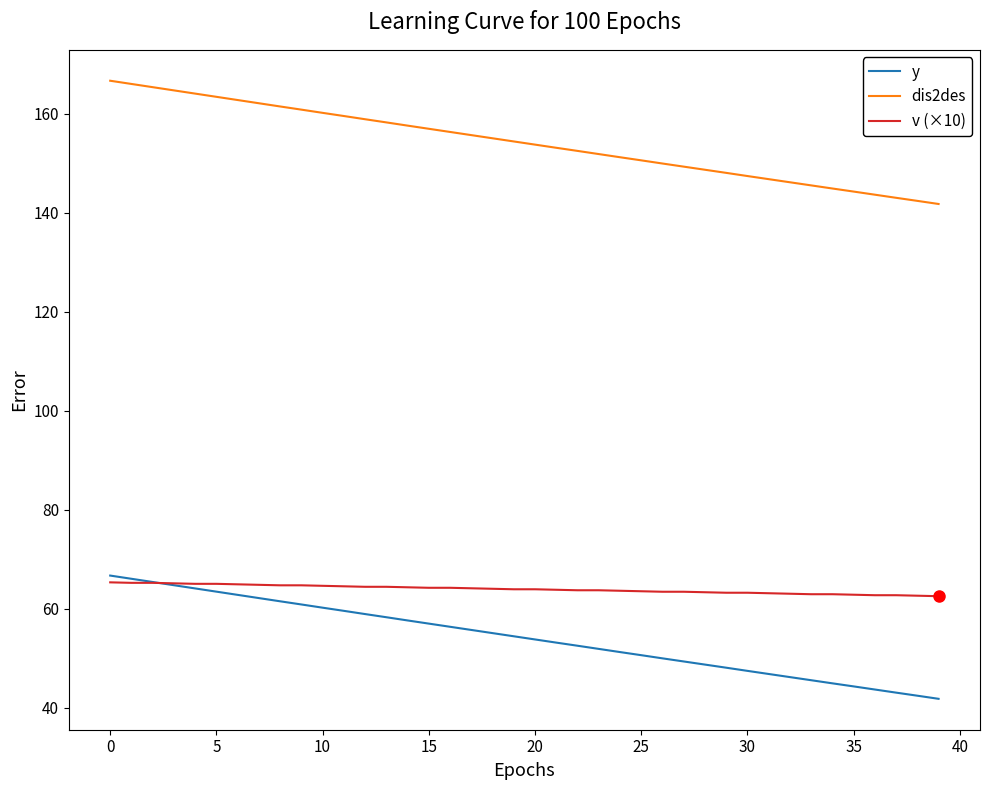

Which series has the largest total across all categories?

dis2des